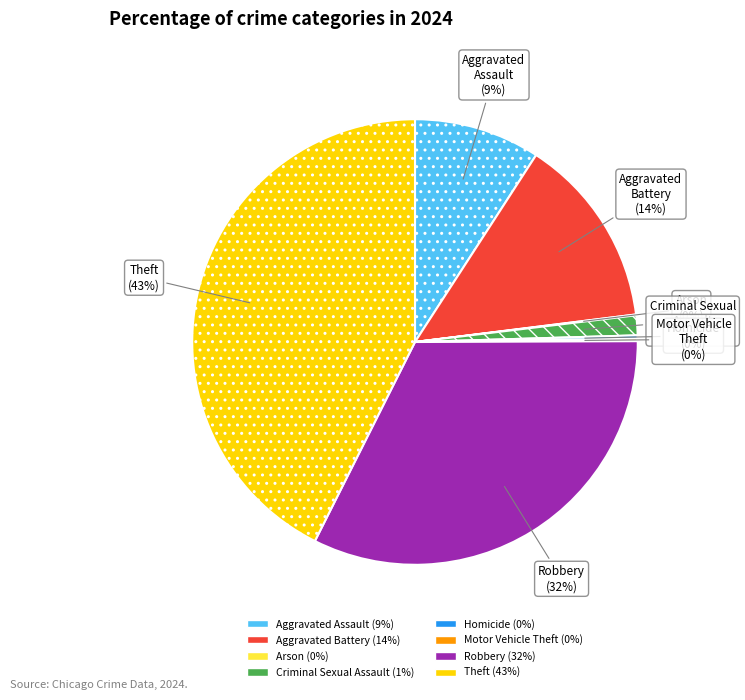

Combined, do Aggravated Assault and Robbery account for over 50%?

No